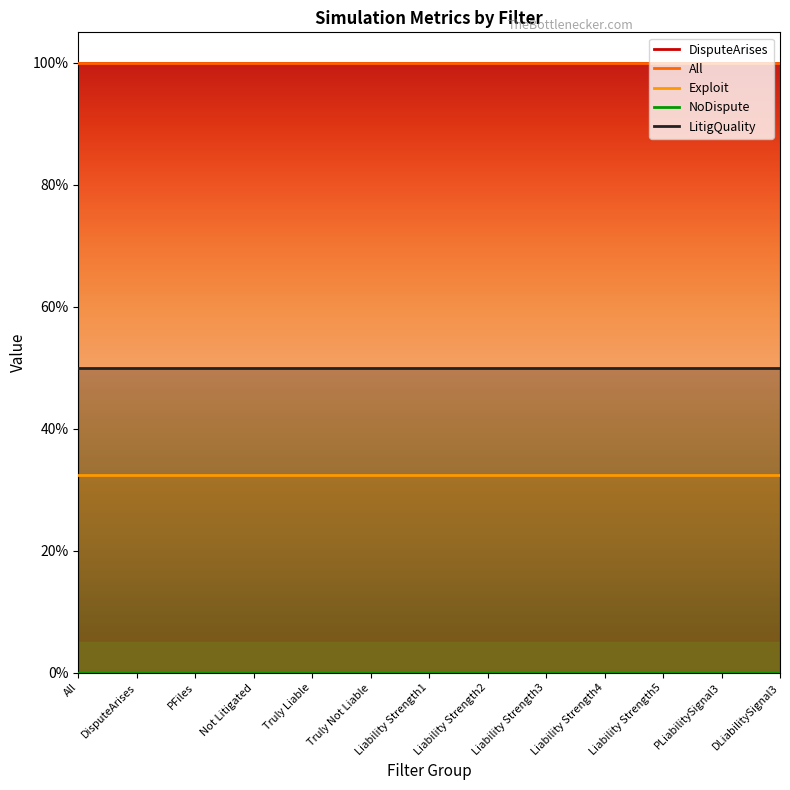

The value of Exploit at Liability Strength3 is 0.3. True or false?

True